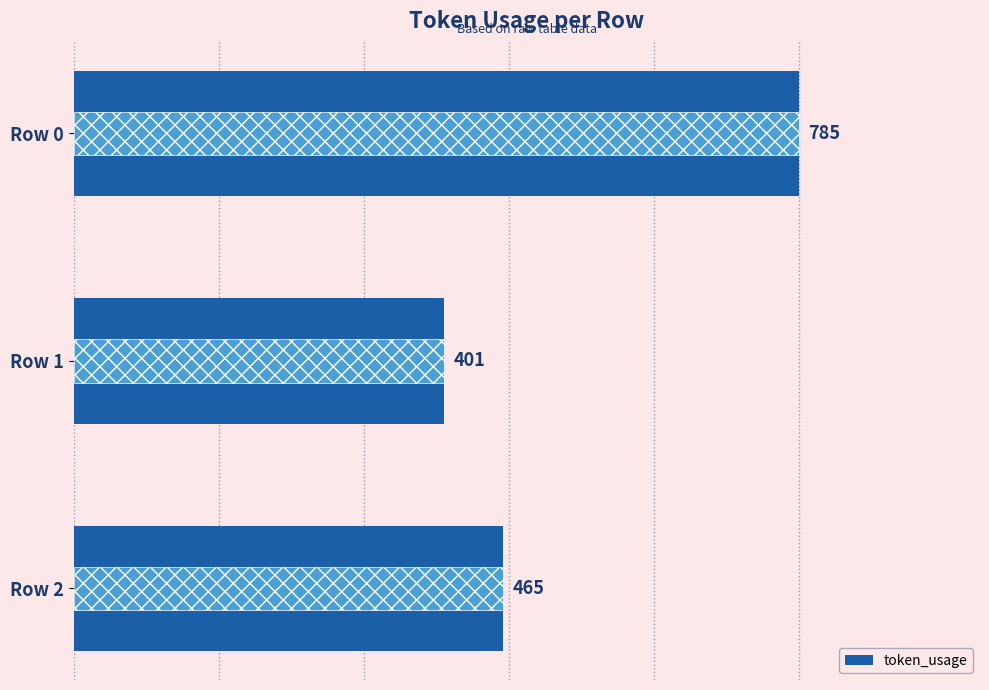

Reading left to right, what are all the values shown in this chart?

785	401	465